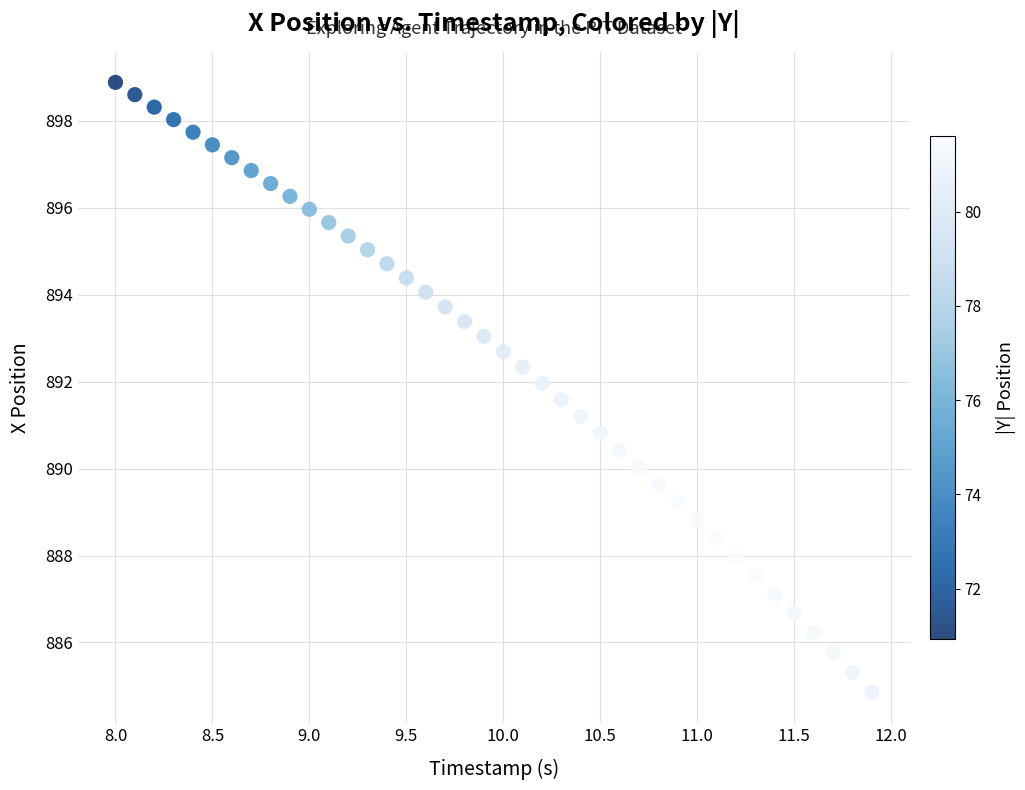

What is the range of Y values (max minus min)?

14.0